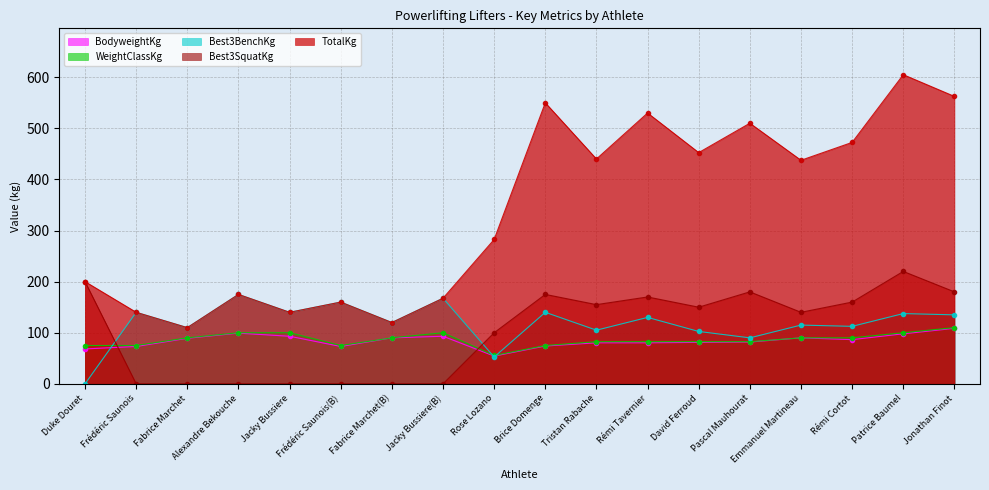

Which category has the highest value in the BodyweightKg series?

Jonathan Finot